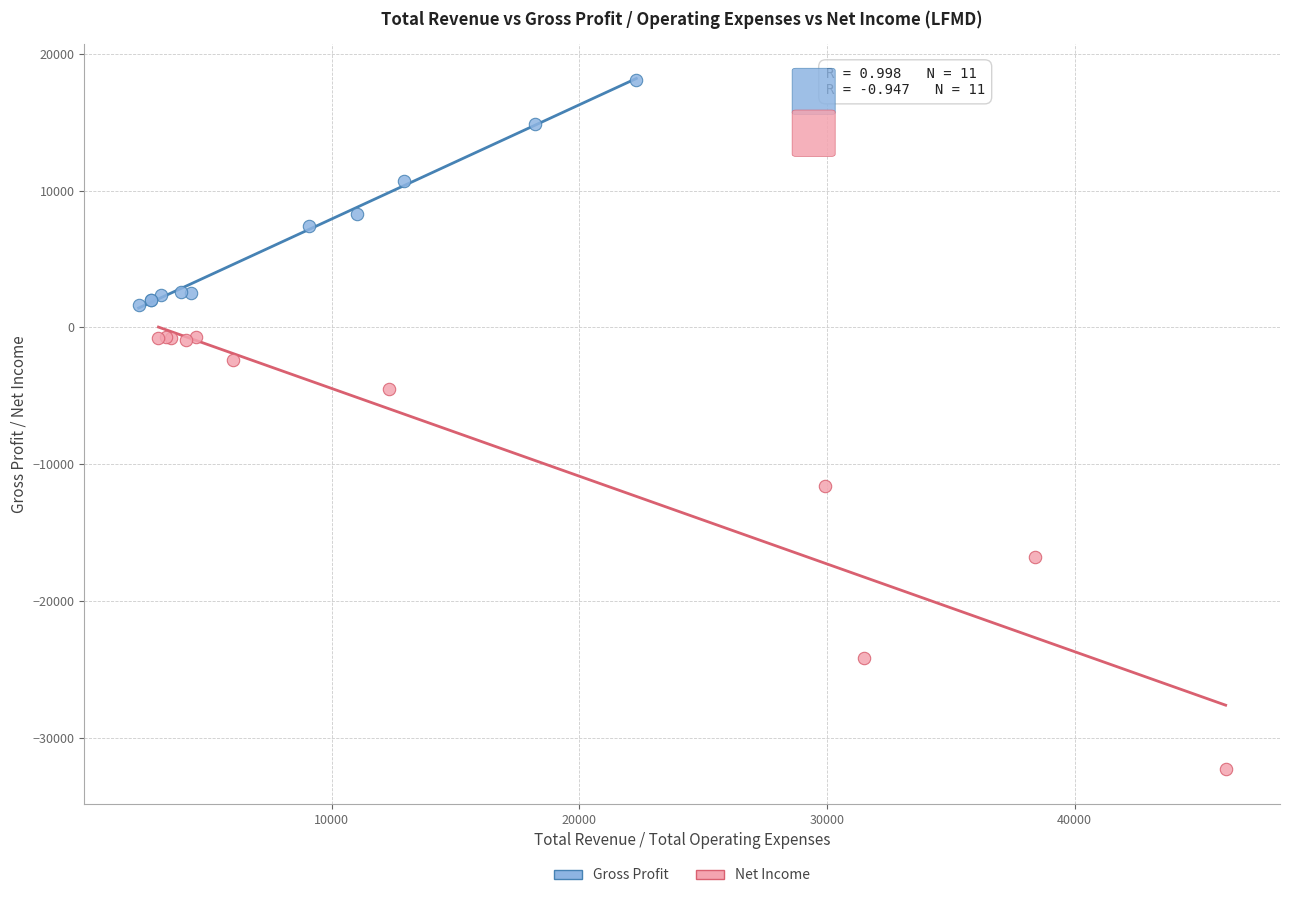

Which series has the largest Y range (max minus min)?

Net Income